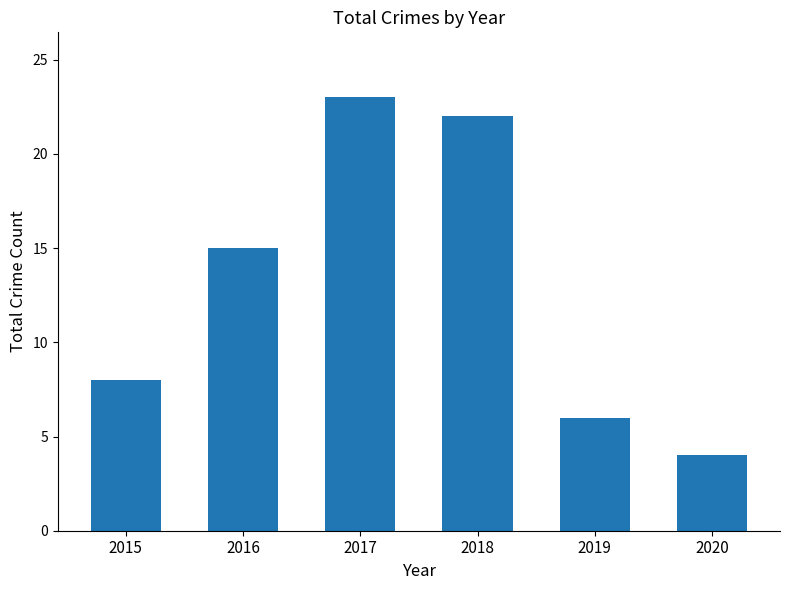

Is it true that the value at 2017 is 31?

False